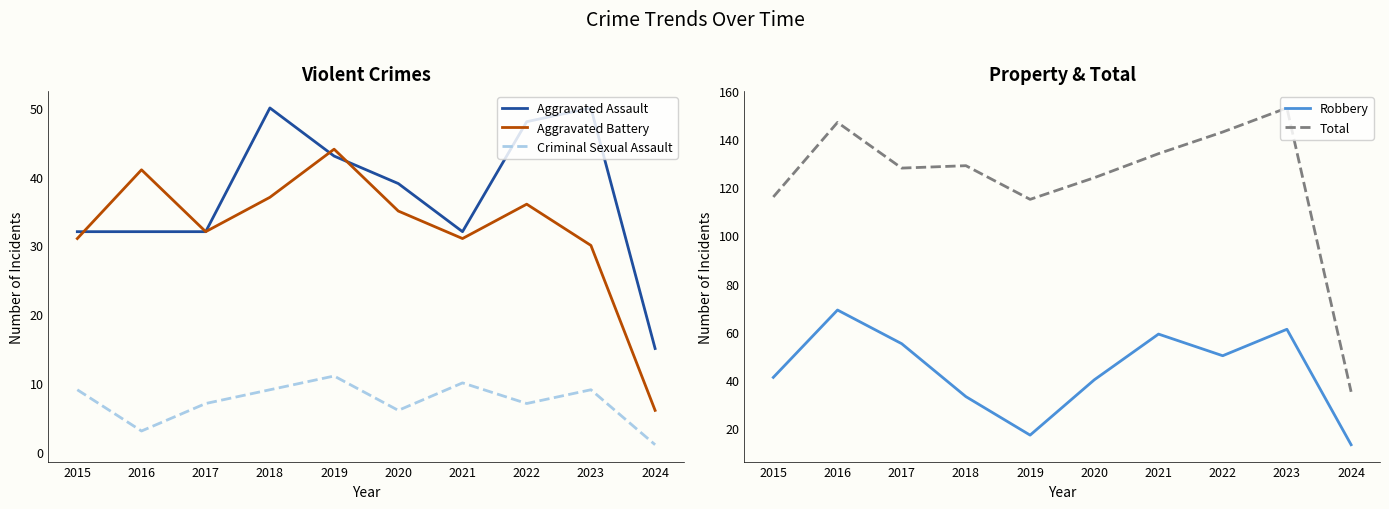

At which category does the chart reach its peak across all series?

2023